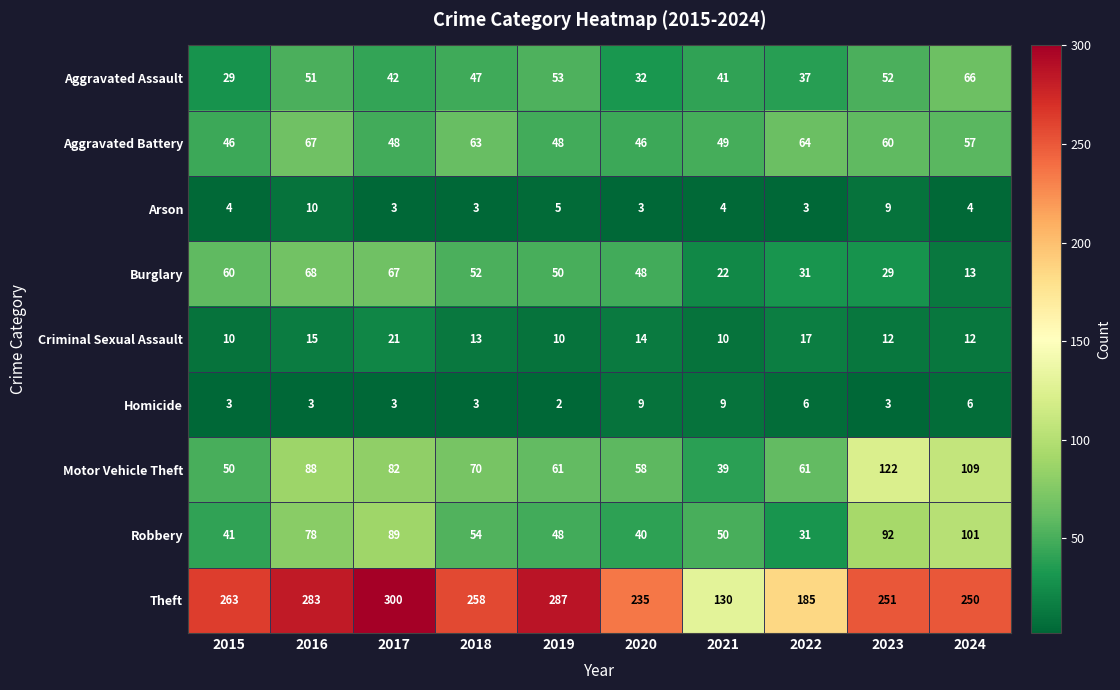

Which series changed the most between 2016 and 2021?

Theft